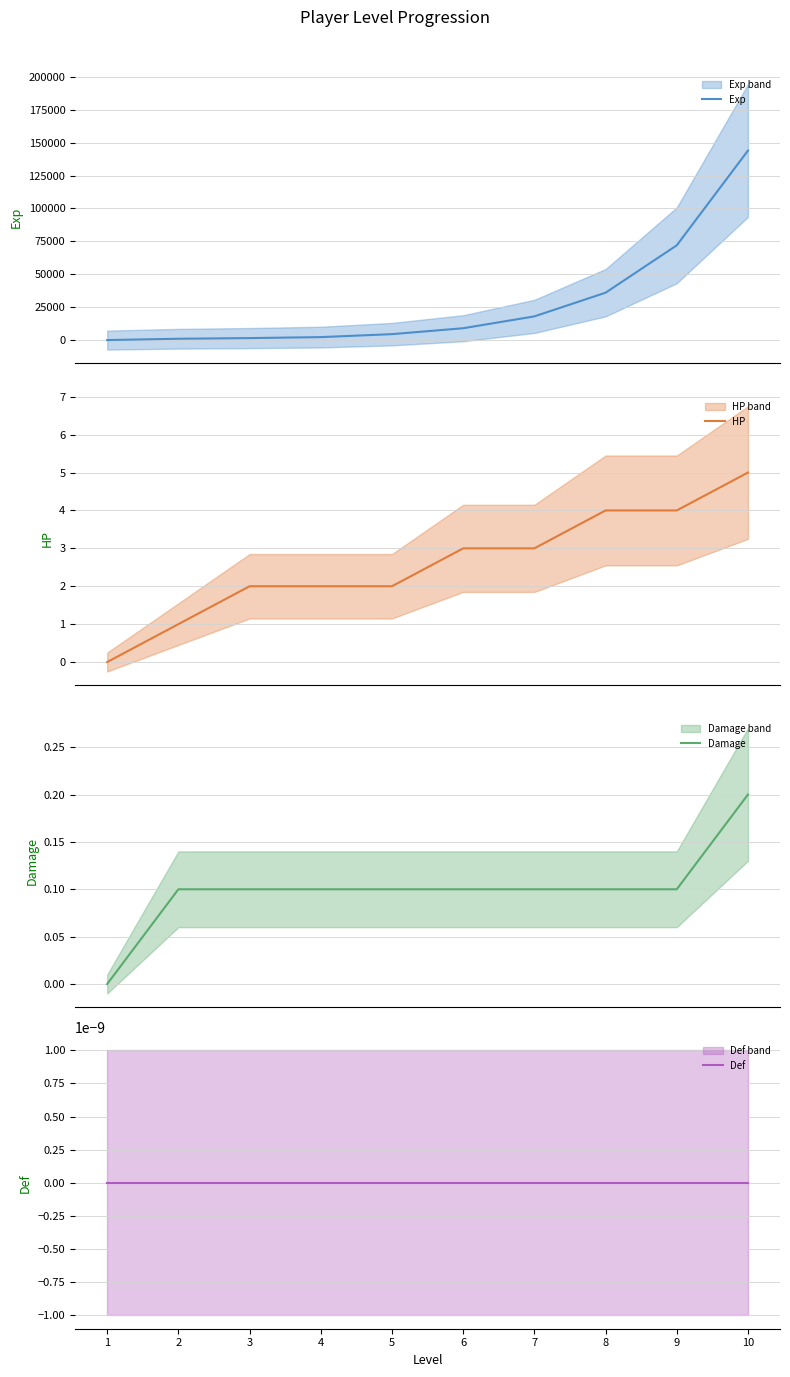

Rank the series by their maximum value, from lowest to highest.

Def, Damage, HP, Exp